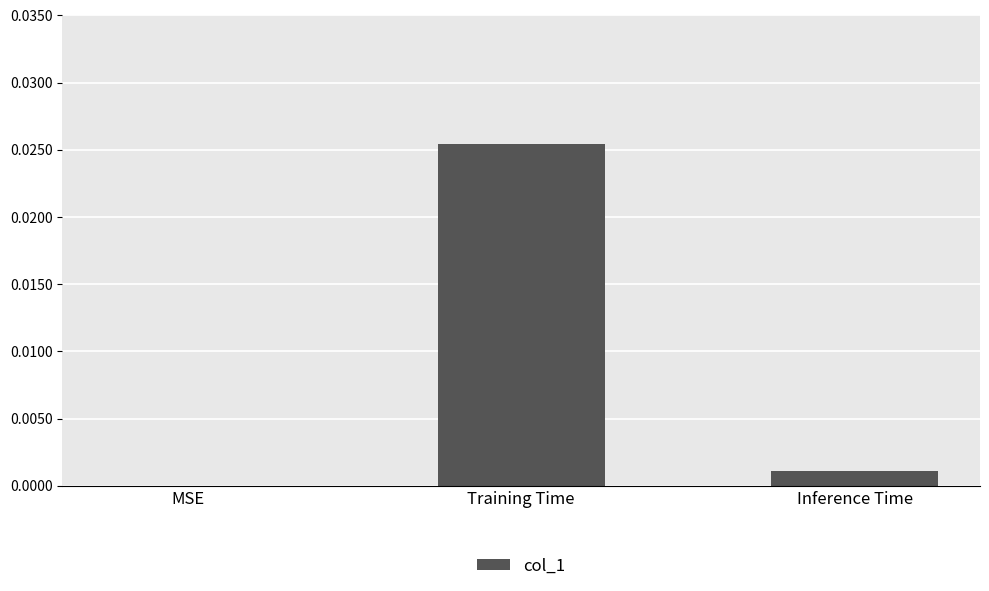

True or false: the data shows 0.0 at Training Time.

True